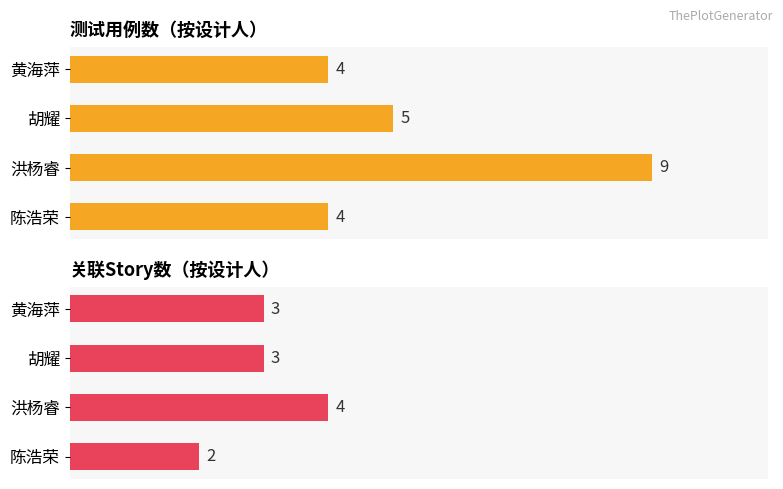

At how many categories does at least one series exceed 2?

4